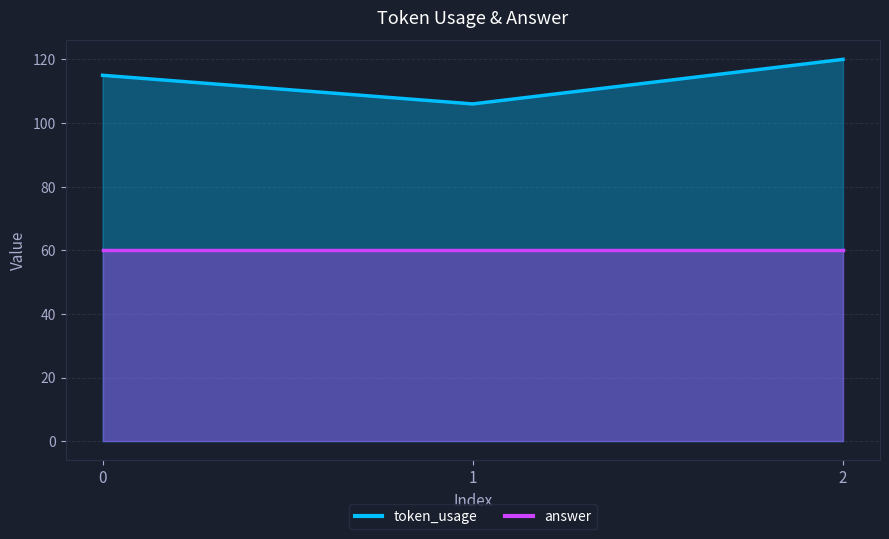

List the labels in order of value, largest first.

2, 0, 1